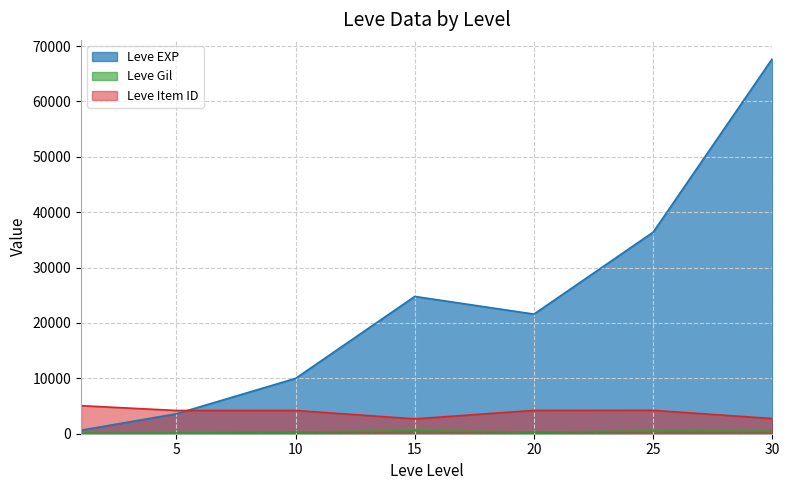

How many lines are shown in the chart?

3